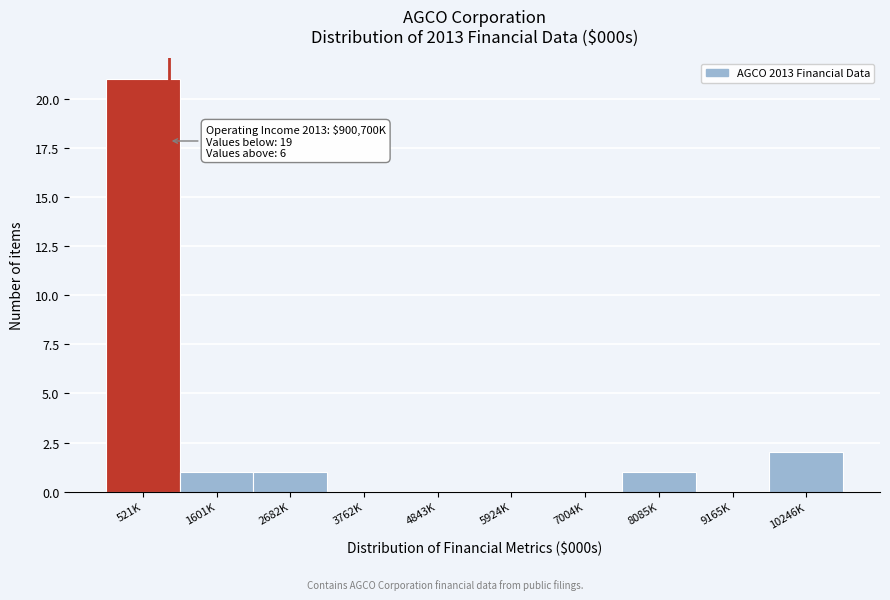

Reading left to right, what are all the values shown in this chart?

521K=21	1601K=1	2682K=1	3762K=0	4843K=0	5924K=0	7004K=0	8085K=1	9165K=0	10246K=2